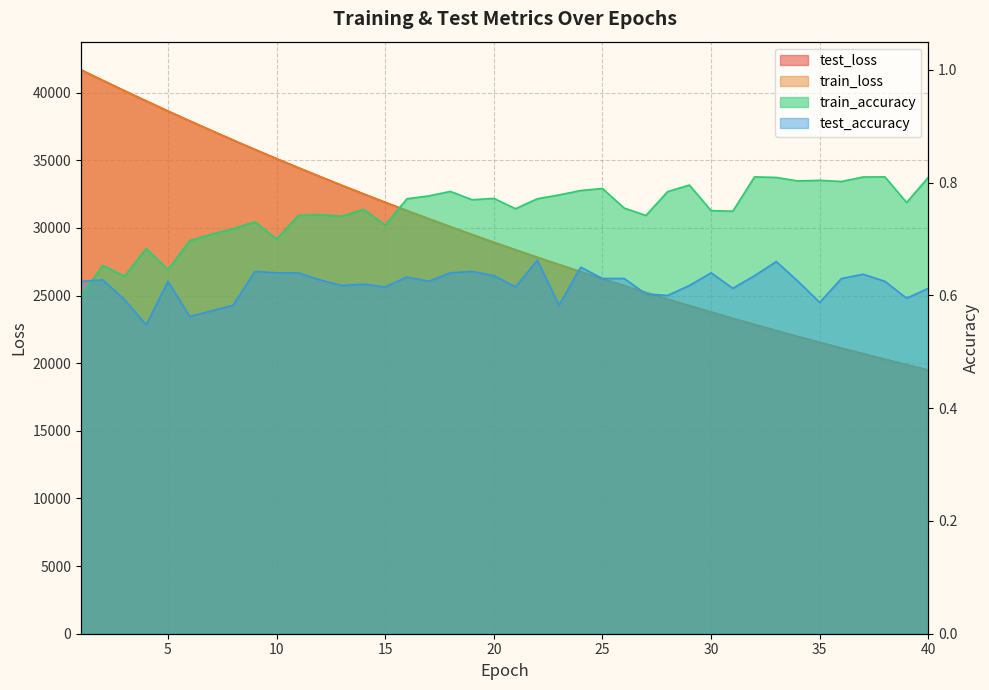

What is the difference between the highest and lowest values at 9?

35808.0